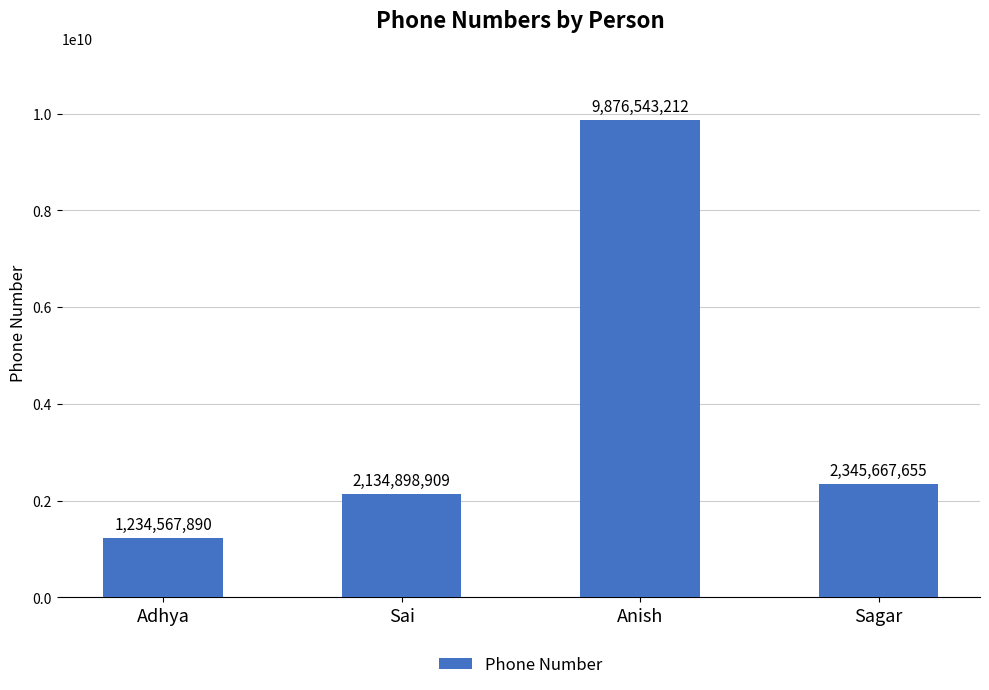

Rank the categories by value from lowest to highest.

Adhya, Sai, Sagar, Anish